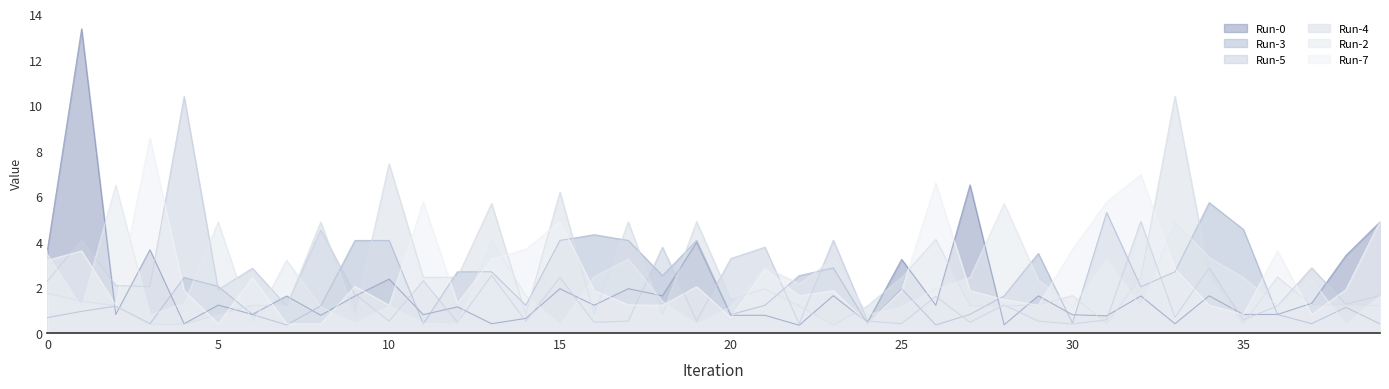

What is the sum of the Run-2 values at 15 and 23?

3.6